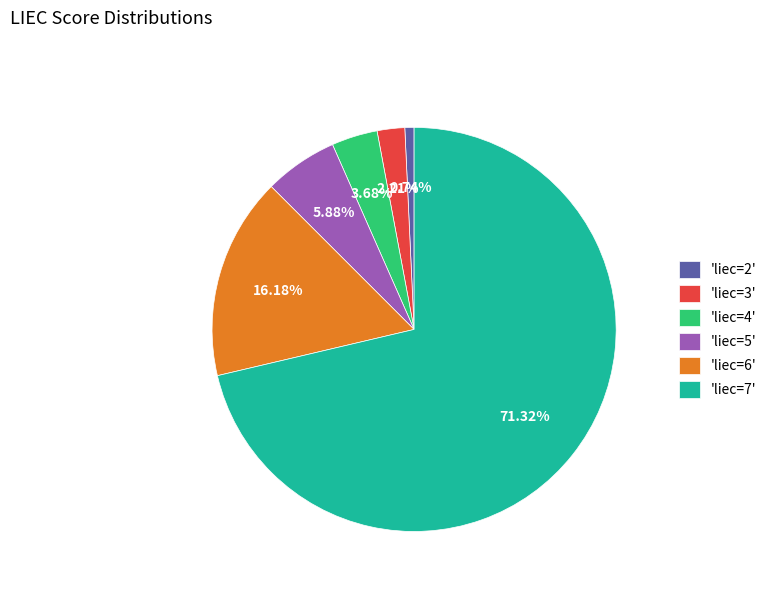

Rank the categories by value from lowest to highest.

'liec=2', 'liec=3', 'liec=4', 'liec=5', 'liec=6', 'liec=7'